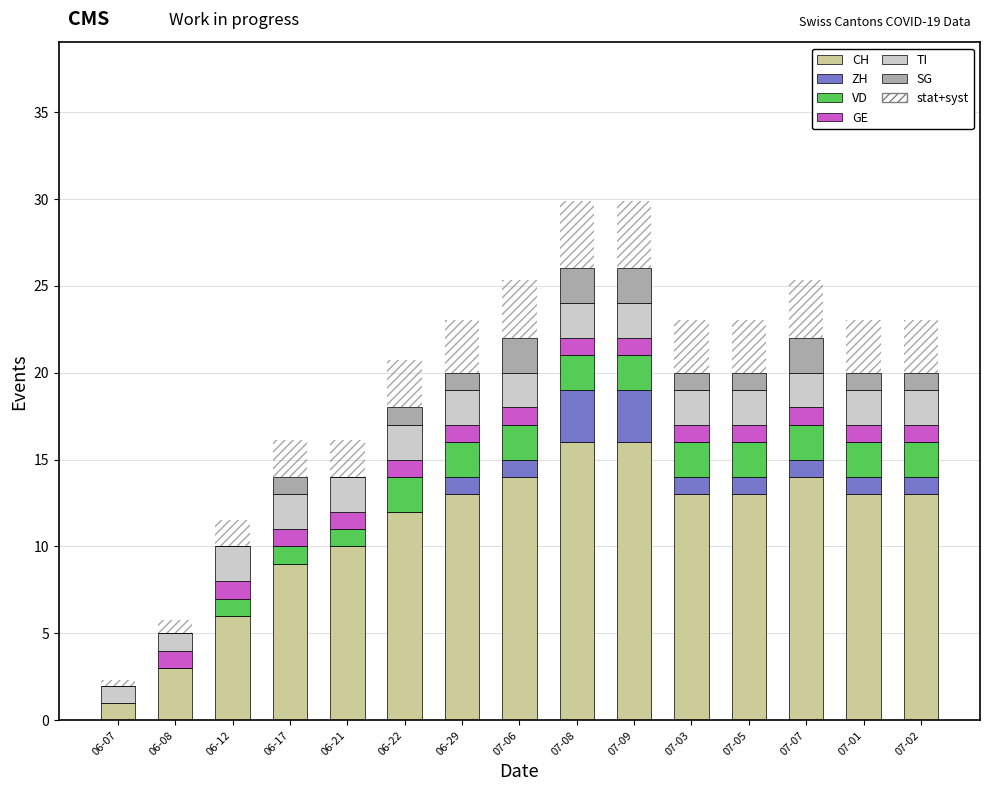

What is the maximum value for CH?

16.0